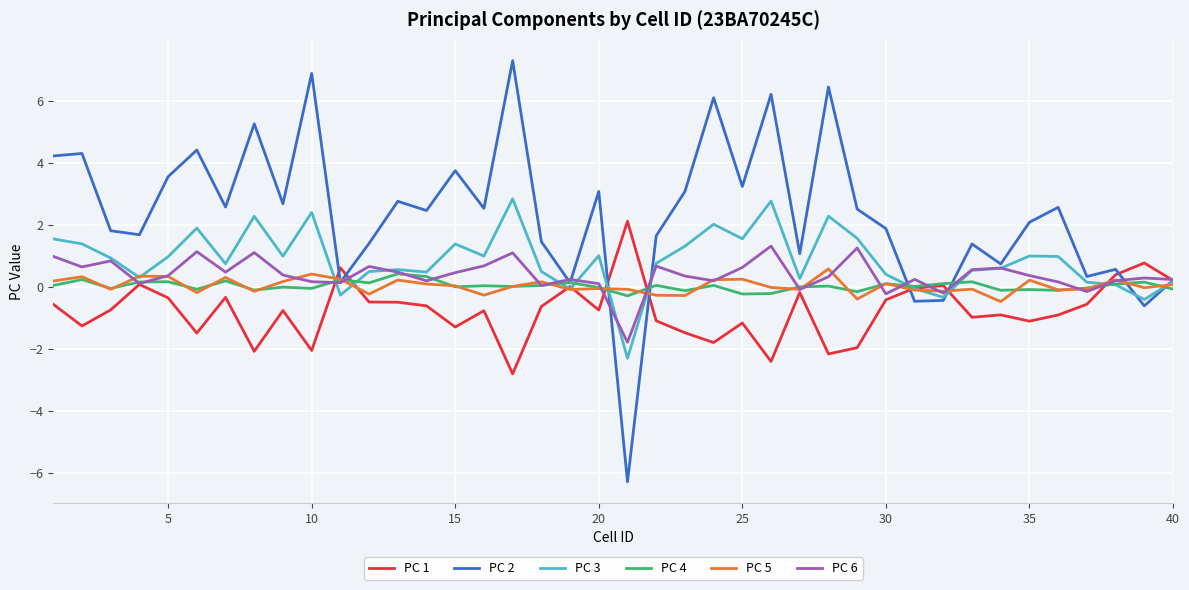

What is the maximum value for PC 3?

2.8